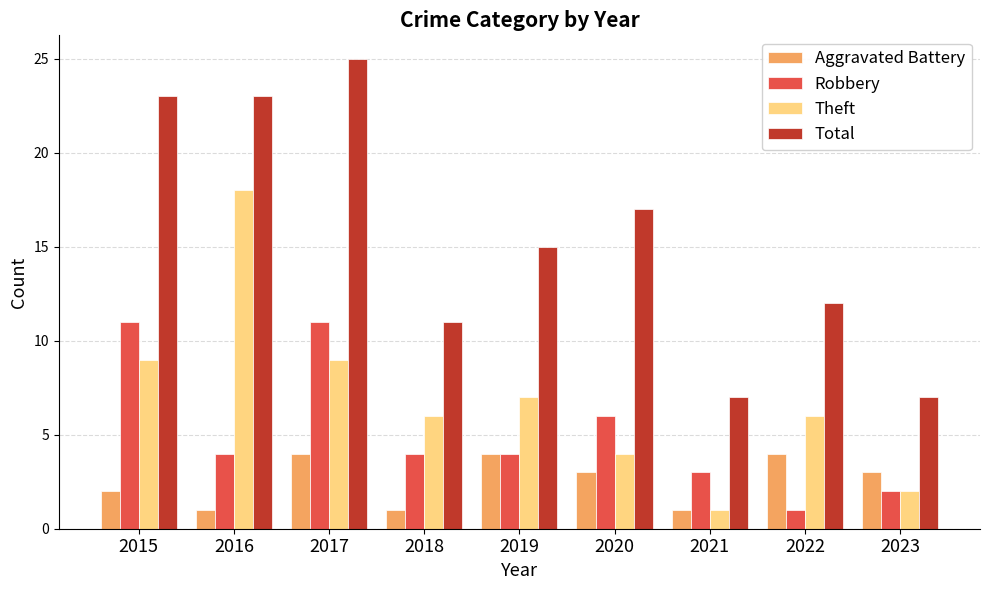

What are all the series names shown in the legend?

Aggravated Battery, Robbery, Theft, Total